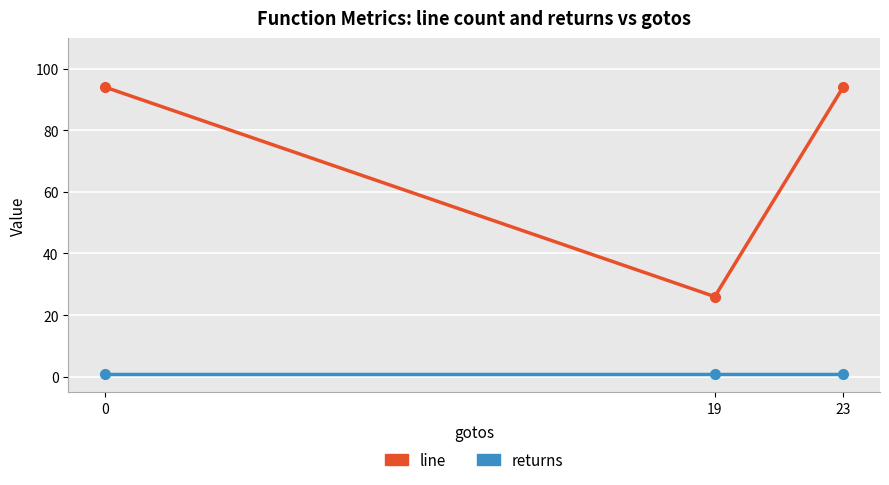

What is the average value of the line series?

71